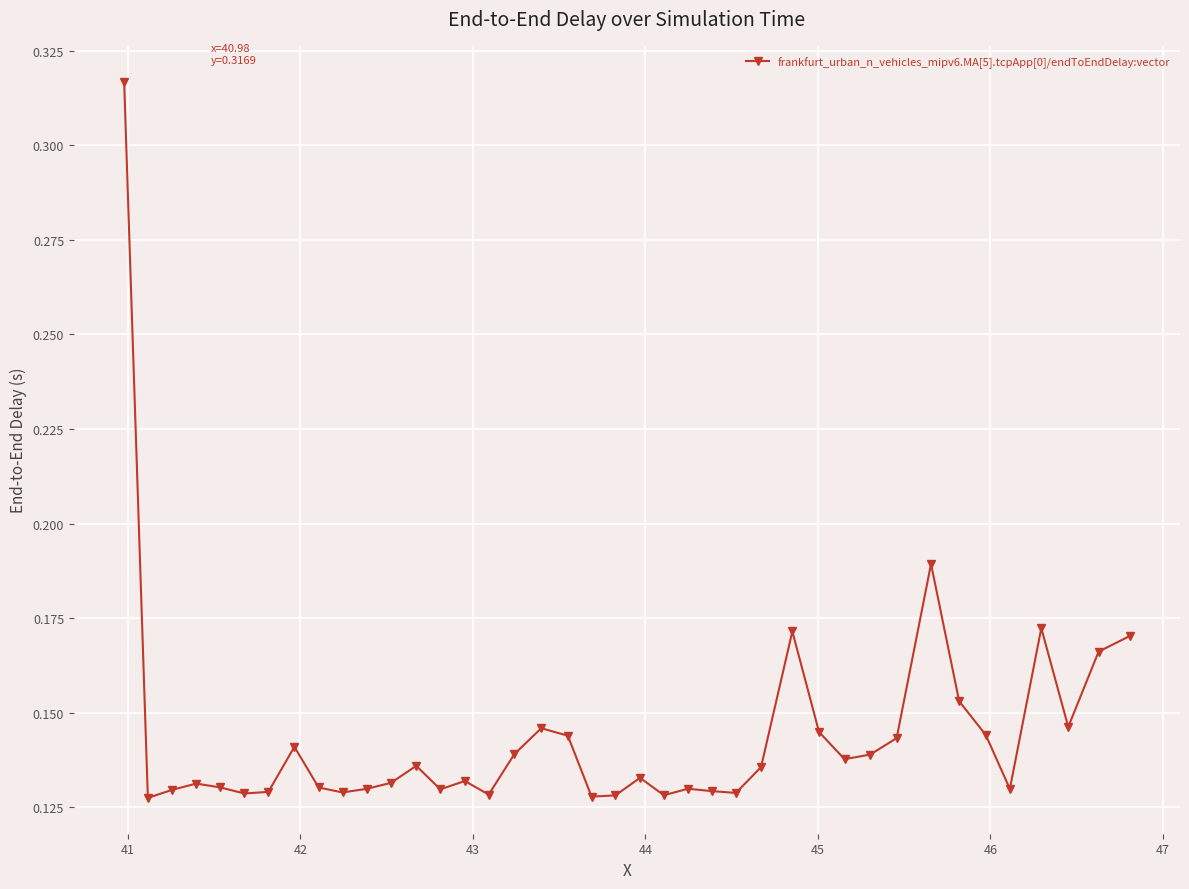

How many values are between 0 and 1?

40